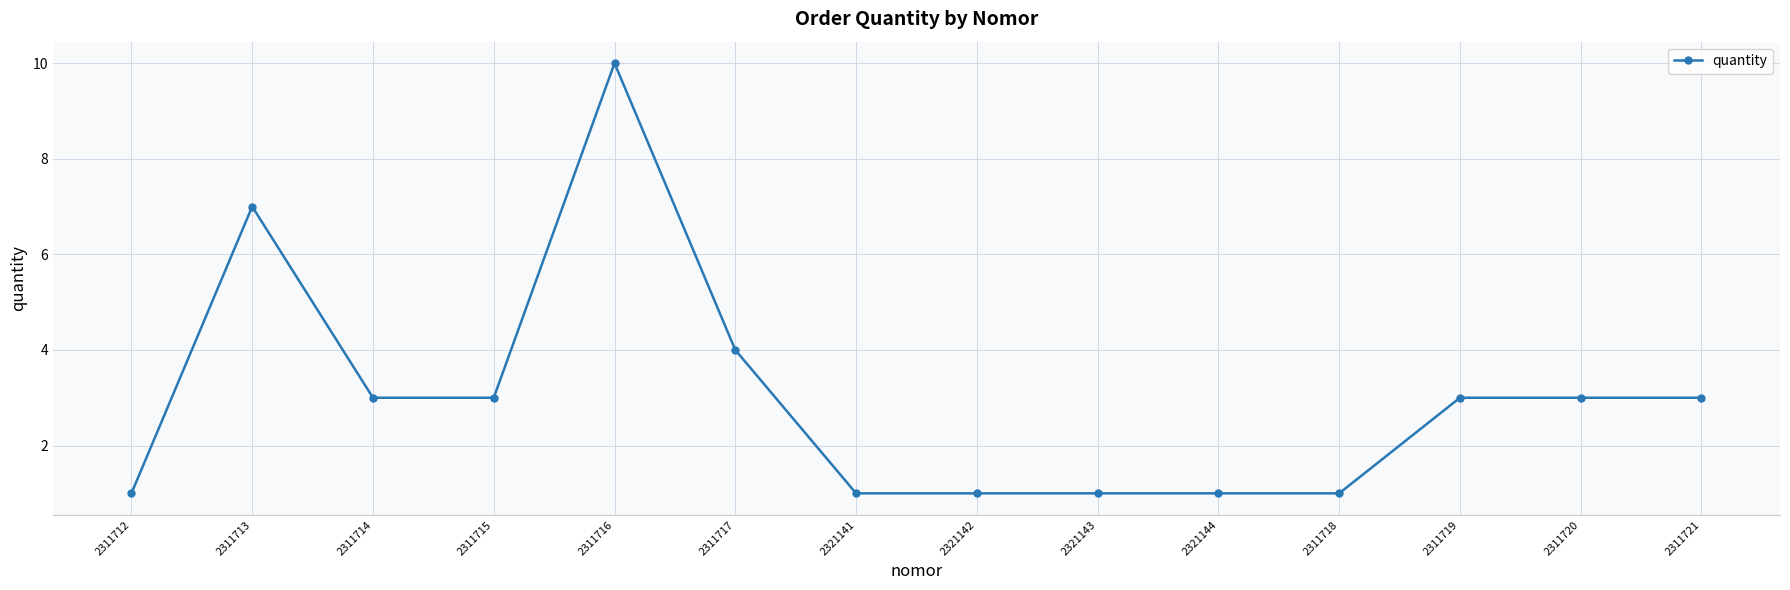

Reading right to left, list all the values displayed in this chart.

3	3	3	1	1	1	1	1	4	10	3	3	7	1